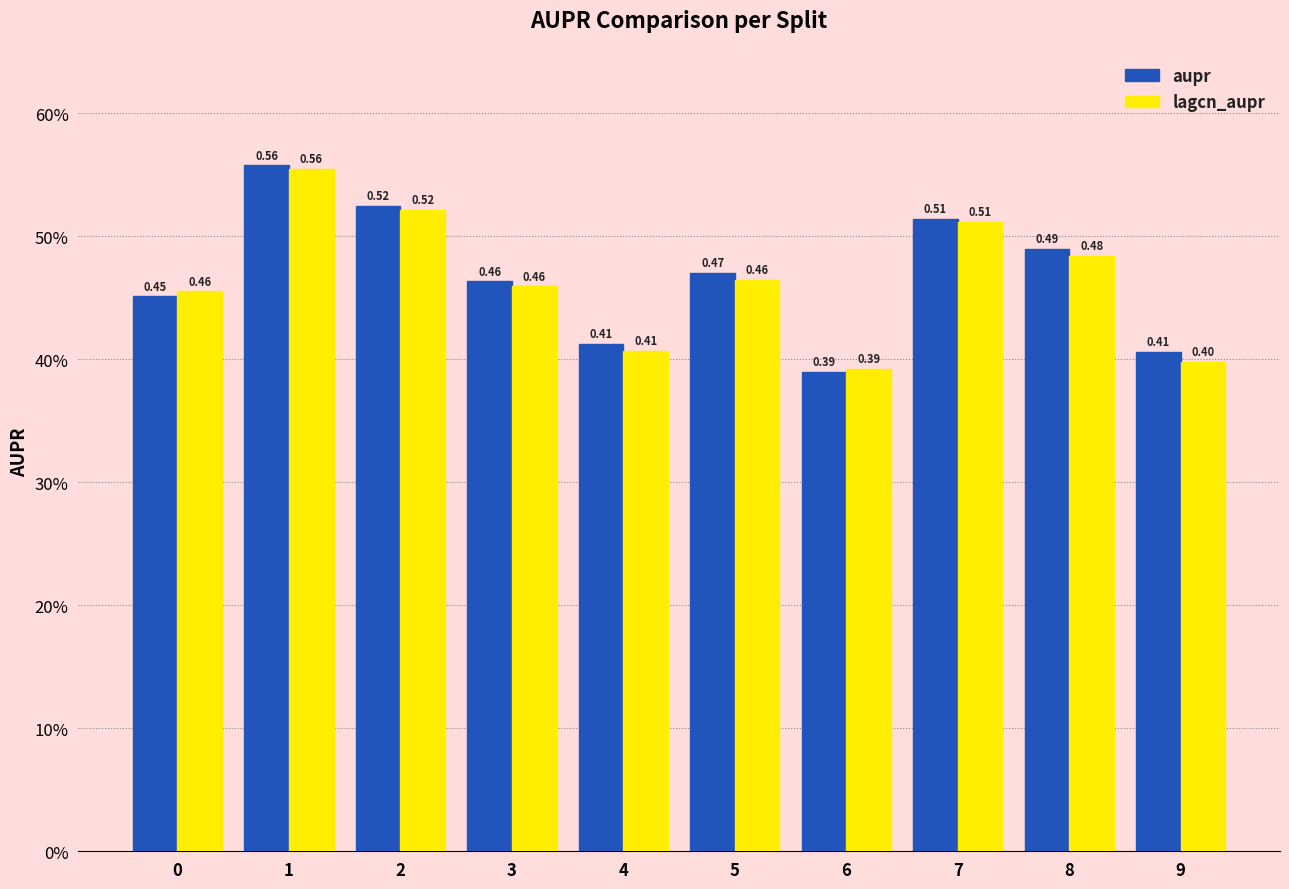

Rank the series at 9 from lowest to highest value.

lagcn_aupr, aupr